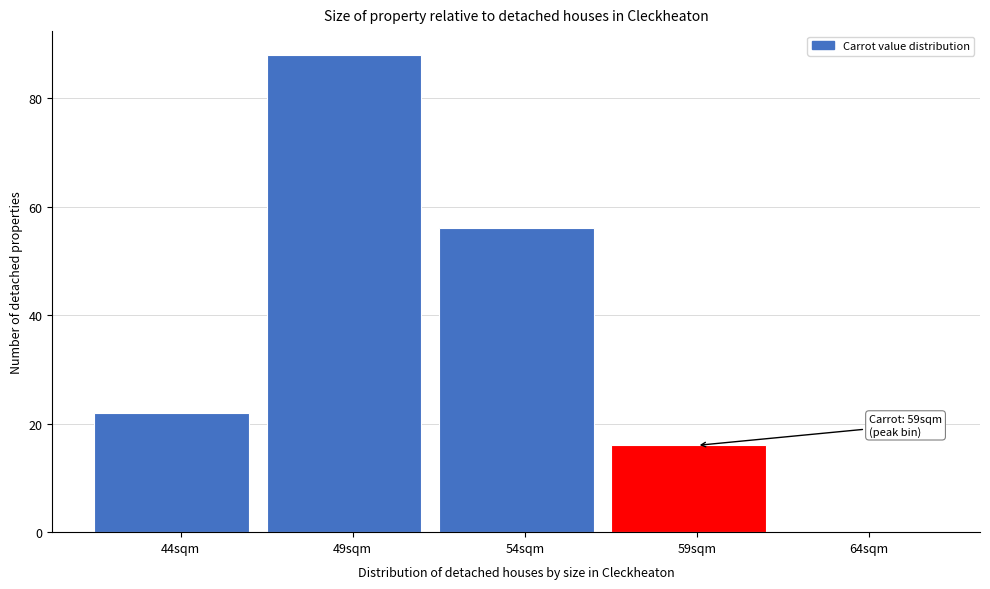

Reading left to right, list all the values displayed in this chart.

44sqm=22	49sqm=88	54sqm=56	59sqm=16	64sqm=0